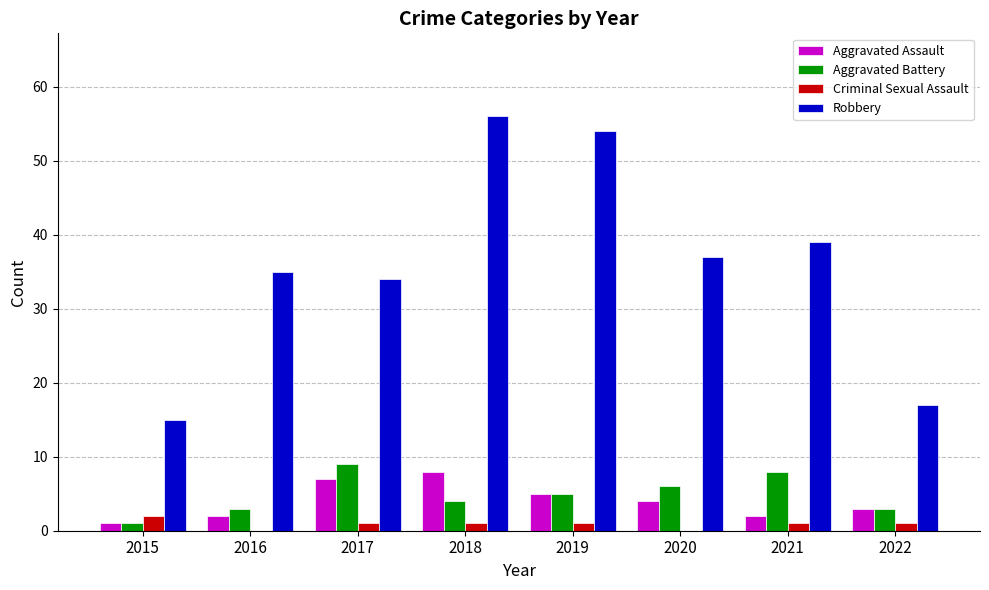

Which series changed the most between 2020 and 2022?

Robbery